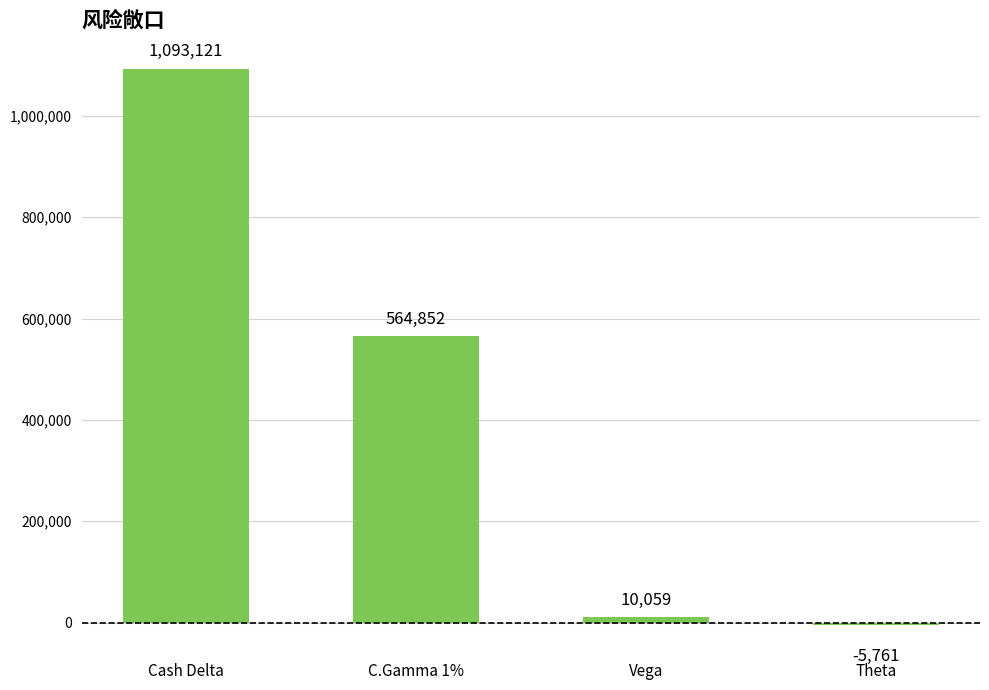

Which label corresponds to the largest value in the chart?

Cash Delta